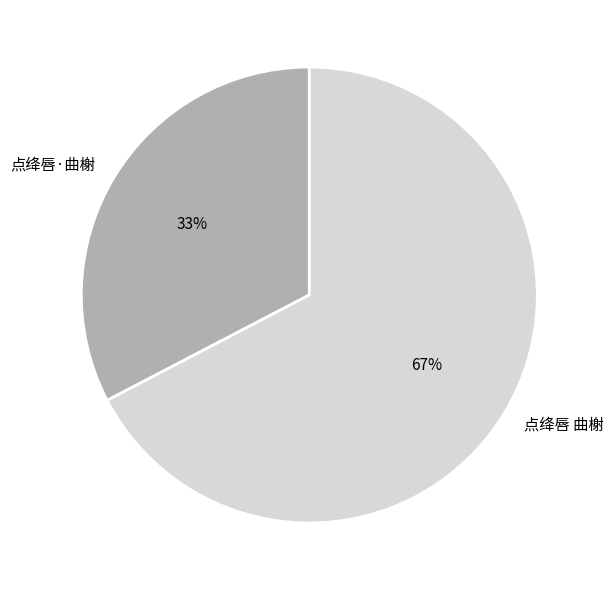

Which has a higher value, 点绛唇 曲榭 or 点绛唇·曲榭?

点绛唇 曲榭